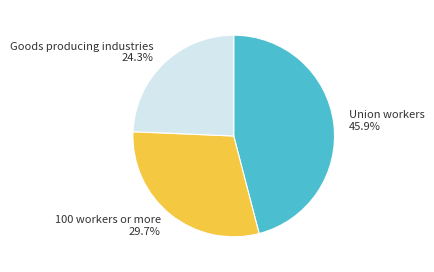

Rank the categories by value from highest to lowest.

Union workers 45.9%, 100 workers or more 29.7%, Goods producing industries 24.3%